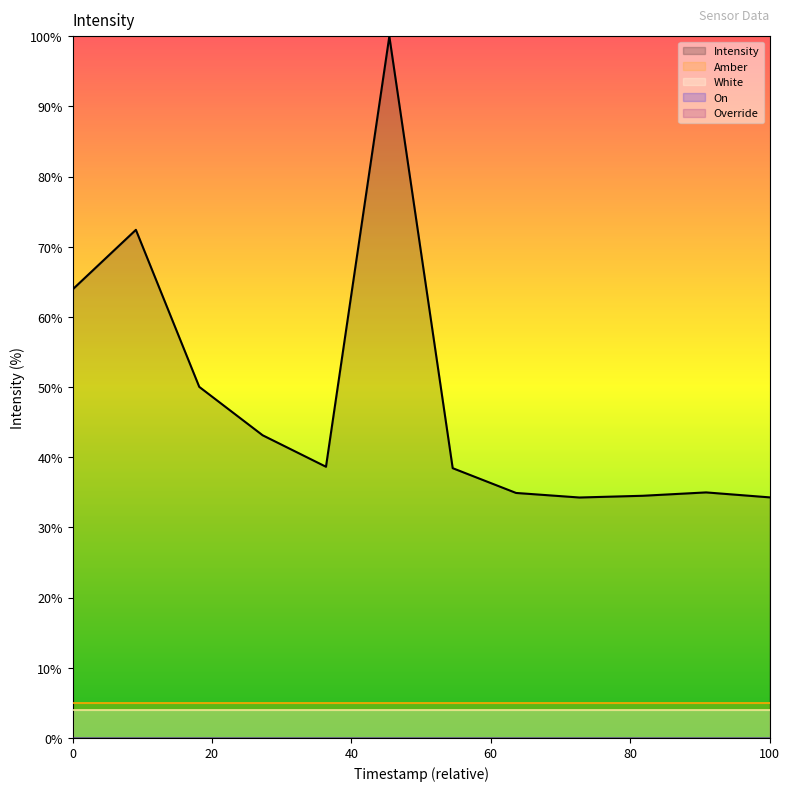

True or false: Override and Amber intersect in this chart.

False